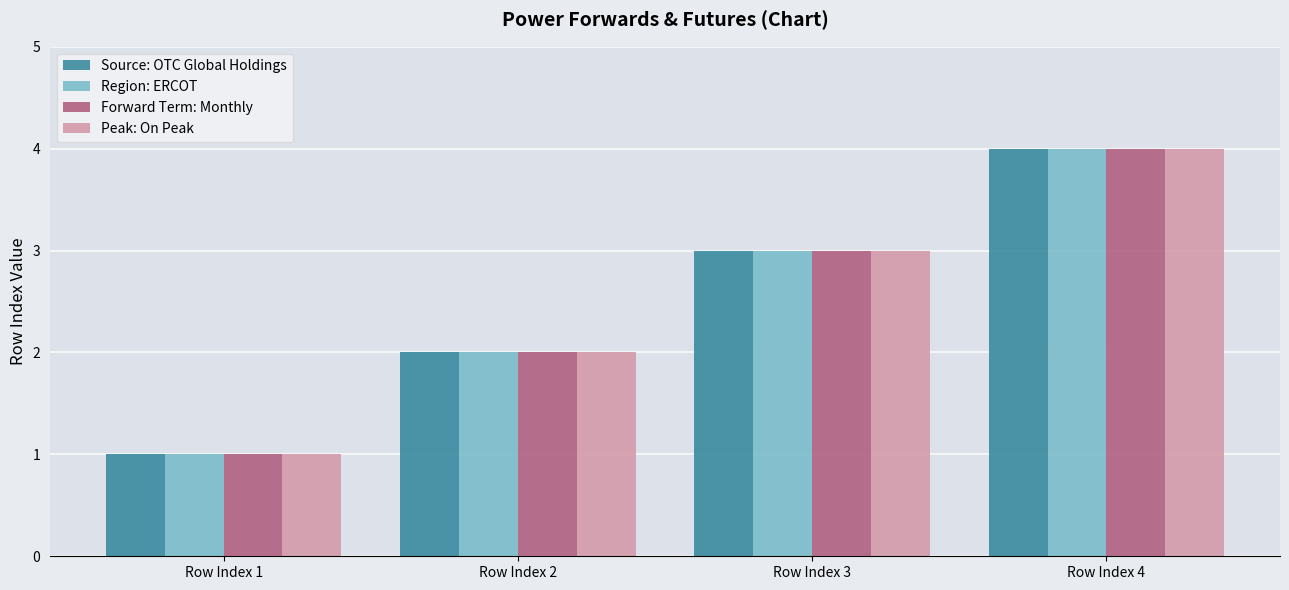

Rank the categories by Region: ERCOT value from lowest to highest.

Row Index 1, Row Index 2, Row Index 3, Row Index 4